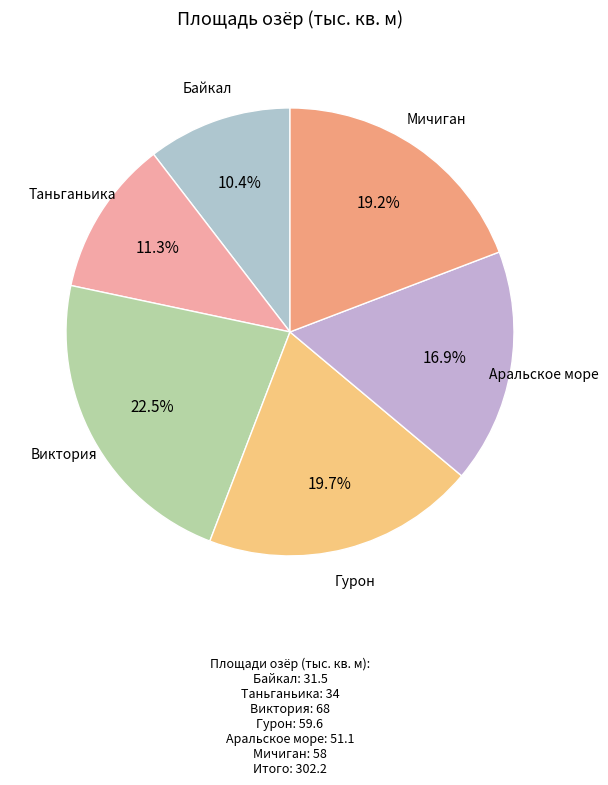

Count the number of slices in the pie.

6